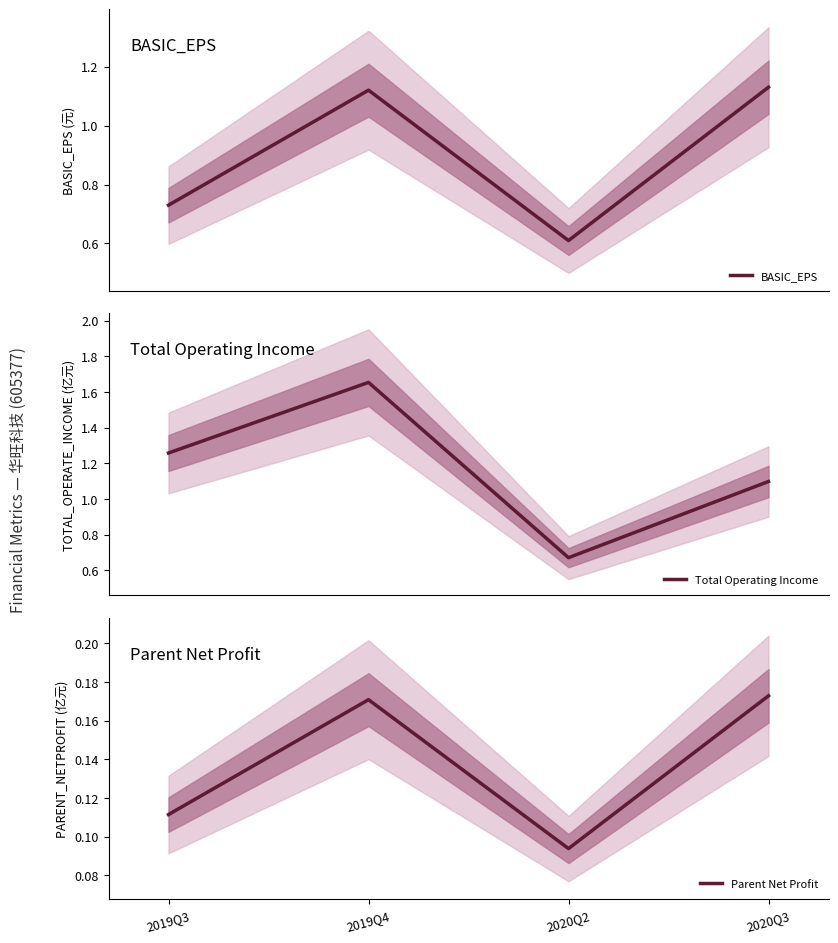

List the series in order of their peak value, lowest first.

Parent Net Profit, BASIC_EPS, Total Operating Income